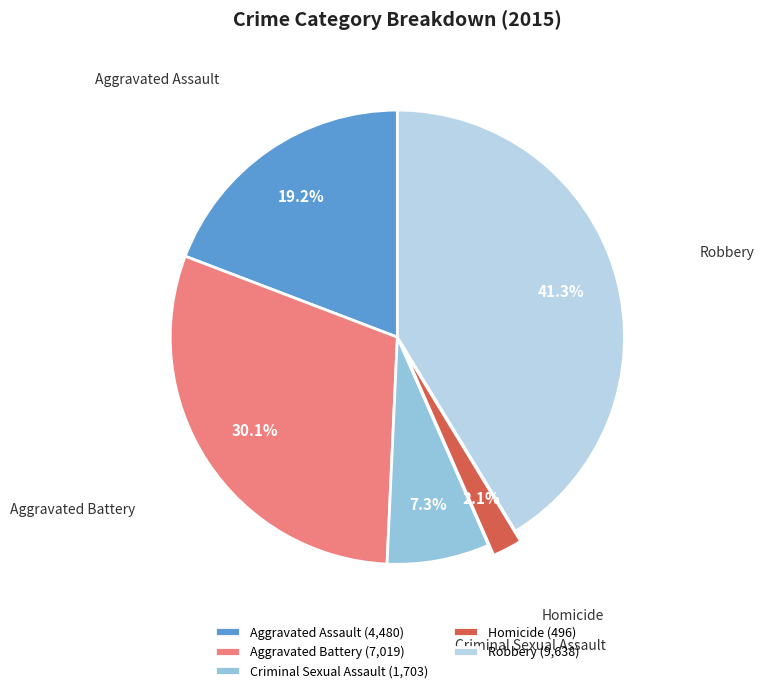

To the nearest percent, what is the difference between the largest and smallest slice percentages?

39%